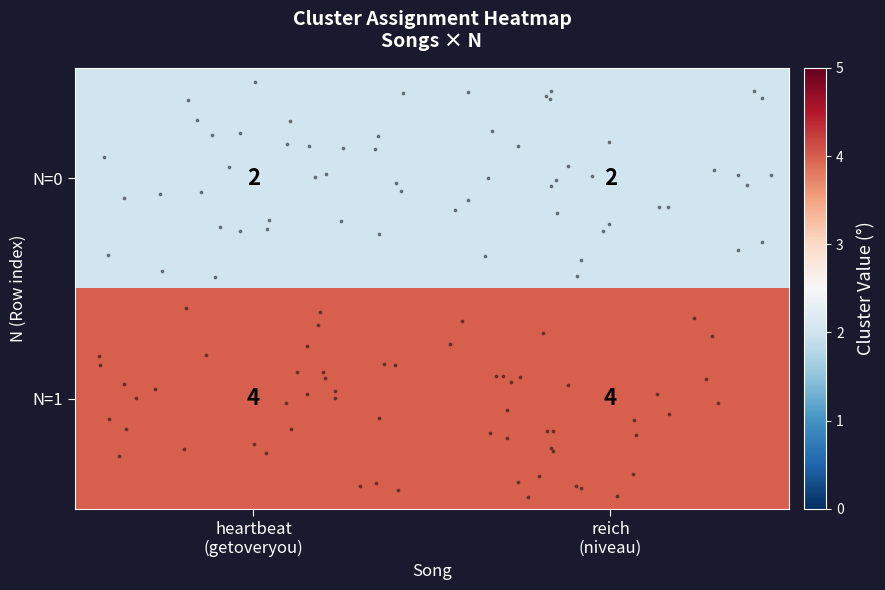

Reading left to right, transcribe all the data shown in this chart.

row_0: heartbeat
(getoveryou)=2	reich
(niveau)=2
row_1: heartbeat
(getoveryou)=4	reich
(niveau)=4